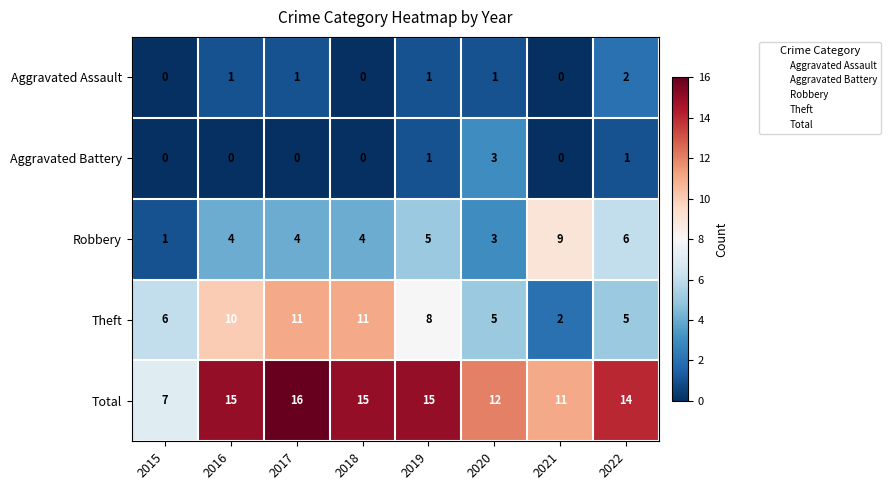

List the series in order of their peak value, highest first.

Total, Theft, Robbery, Aggravated Battery, Aggravated Assault